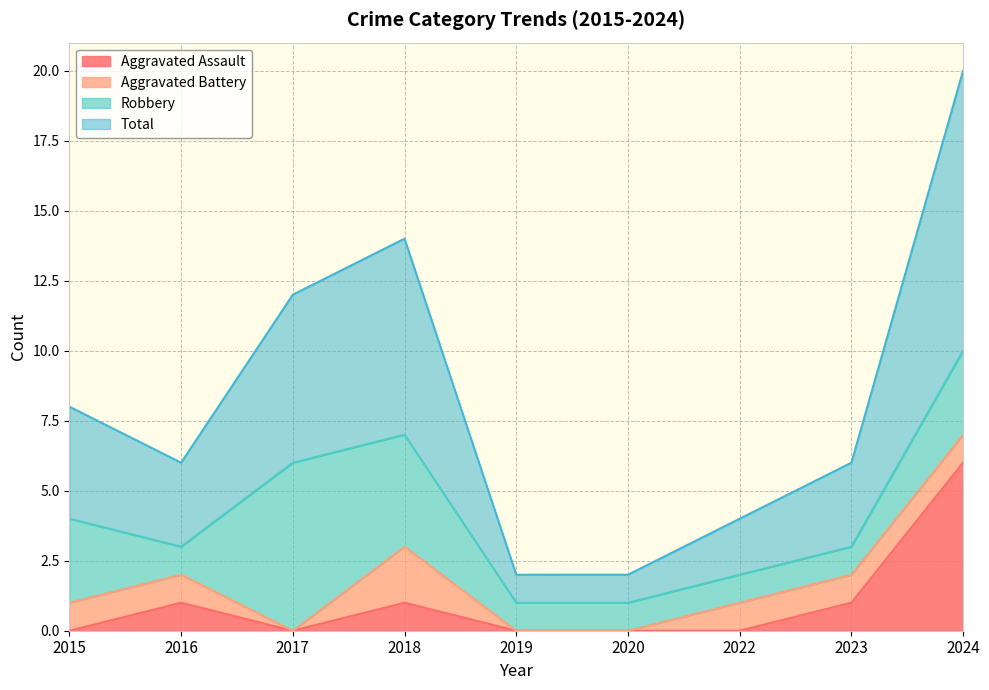

What is the maximum value for Aggravated Assault?

6